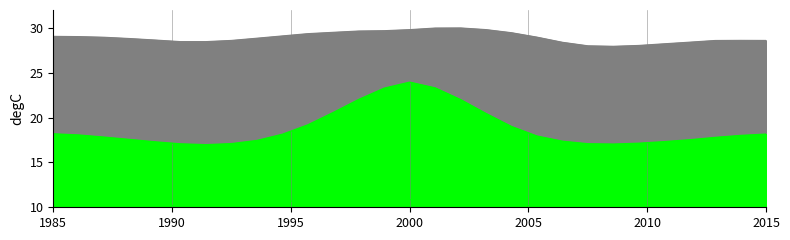

True or false: Channel 3 and Channel 2 cross at least once.

False